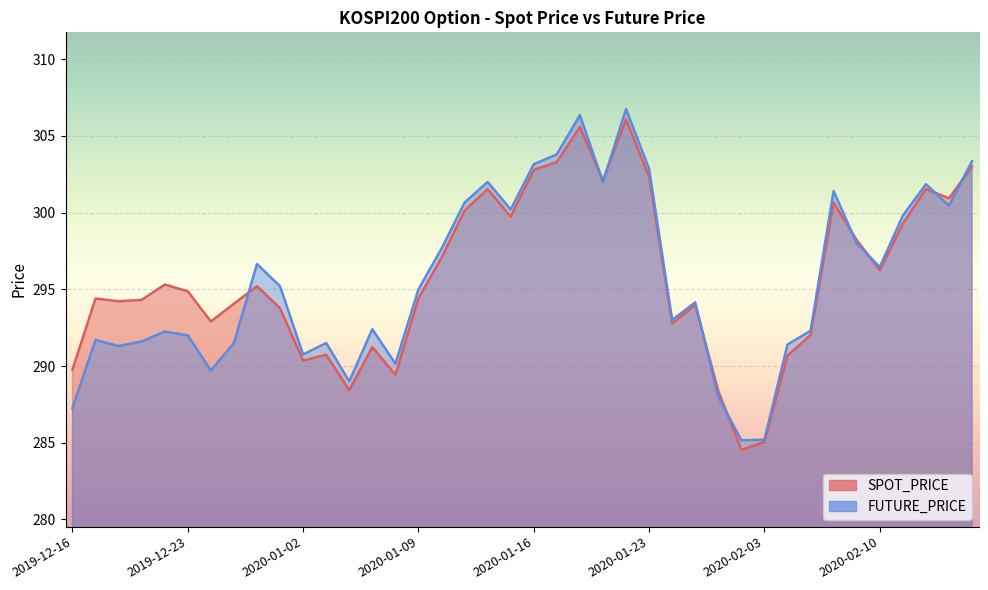

What is the difference between the maximum and minimum values in the SPOT_PRICE series?

21.6